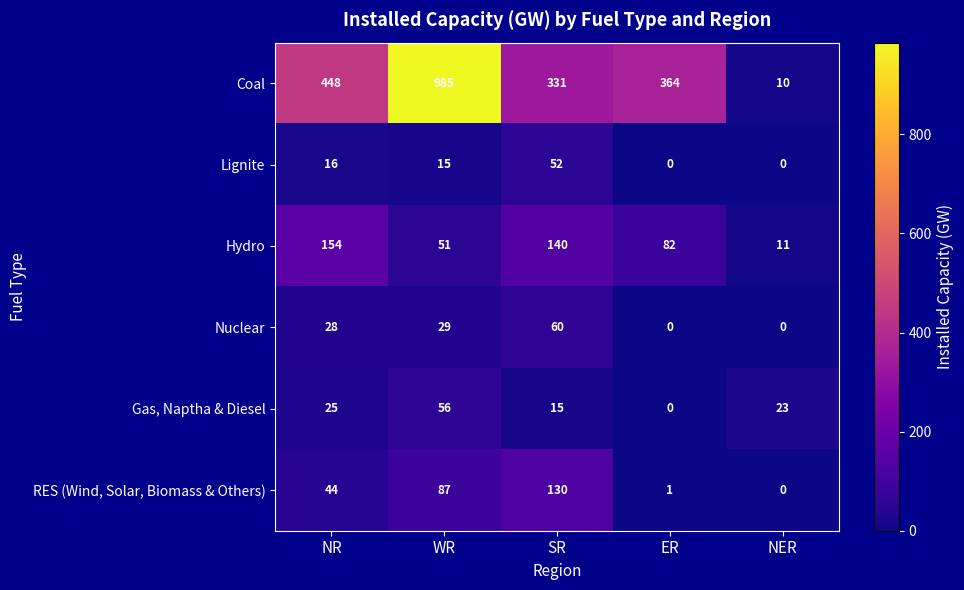

At which label is Hydro closest to 82?

ER